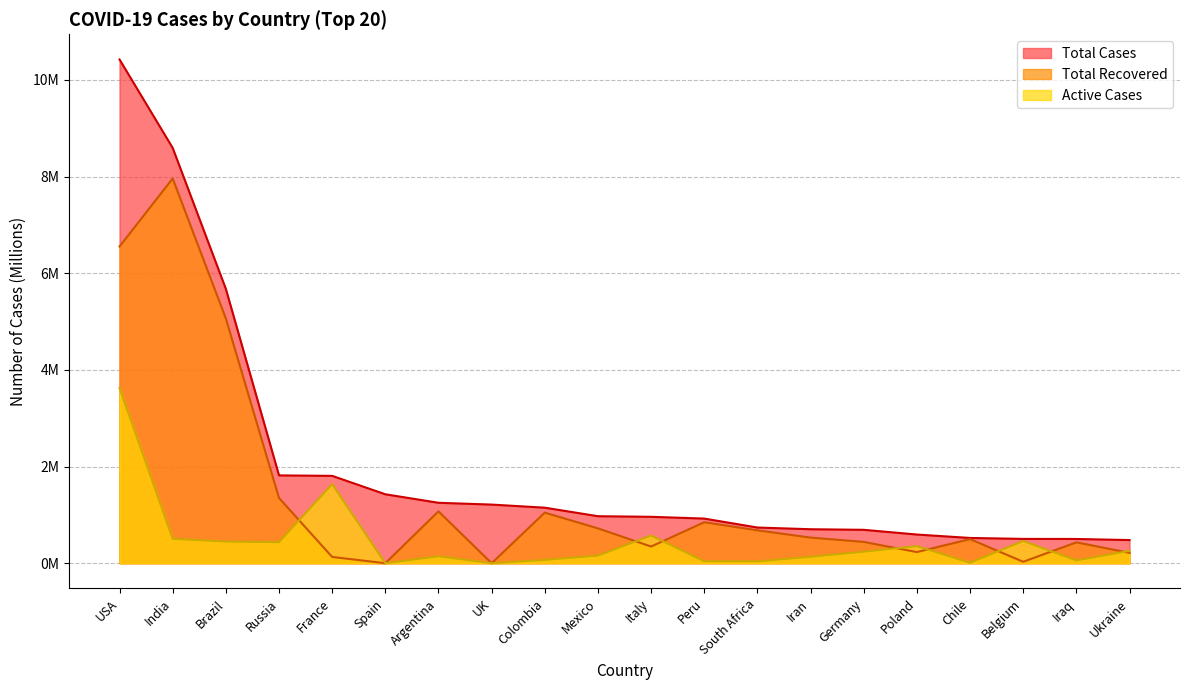

Reading right to left, what are all the values shown in this chart?

Total Cases: Ukraine=0.5	Iraq=0.5	Belgium=0.5	Chile=0.5	Poland=0.6	Germany=0.7	Iran=0.7	South Africa=0.7	Peru=0.9	Italy=1.0	Mexico=1.0	Colombia=1.1	UK=1.2	Argentina=1.3	Spain=1.4	France=1.8	Russia=1.8	Brazil=5.7	India=8.6	USA=10.4
Total Recovered: Ukraine=0.2	Iraq=0.4	Belgium=0.0	Chile=0.5	Poland=0.2	Germany=0.4	Iran=0.5	South Africa=0.7	Peru=0.8	Italy=0.3	Mexico=0.7	Colombia=1.0	UK=0.0	Argentina=1.1	Spain=0.0	France=0.1	Russia=1.4	Brazil=5.1	India=8.0	USA=6.6
Active Cases: Ukraine=0.3	Iraq=0.1	Belgium=0.5	Chile=0.0	Poland=0.4	Germany=0.2	Iran=0.1	South Africa=0.0	Peru=0.0	Italy=0.6	Mexico=0.2	Colombia=0.1	UK=0.0	Argentina=0.1	Spain=0.0	France=1.6	Russia=0.4	Brazil=0.4	India=0.5	USA=3.6